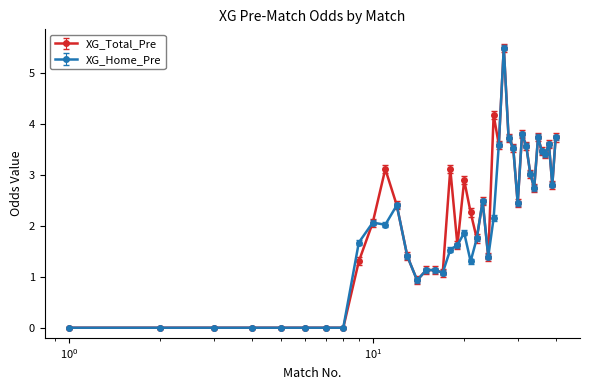

What is the value of the XG_Total_Pre point at the 36th from the left?

3.5